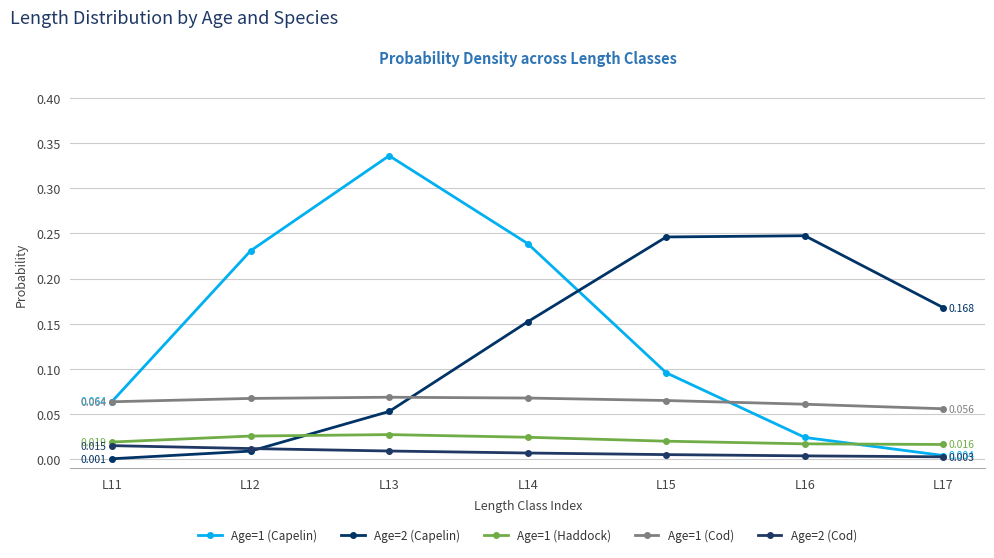

How many distinct data groups are displayed?

5